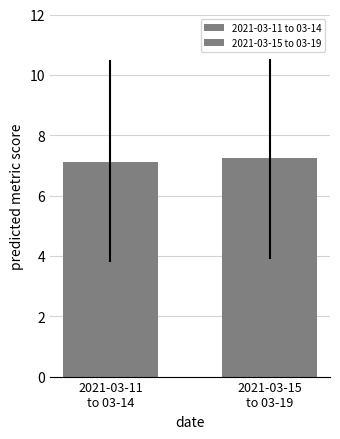

How many groups of bars are there?

1